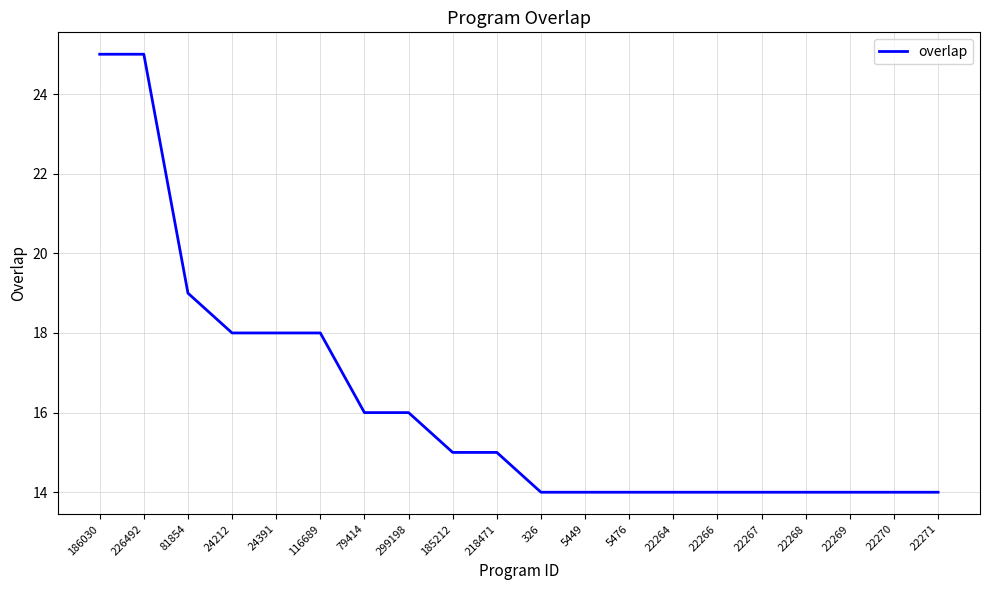

What is the ratio of the value at 116689 to the value at 5476?

1.3